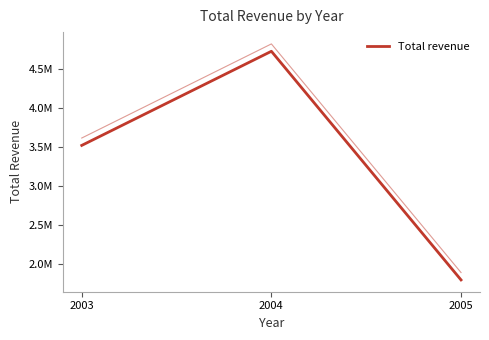

Read the value at 2003.

3516979.5